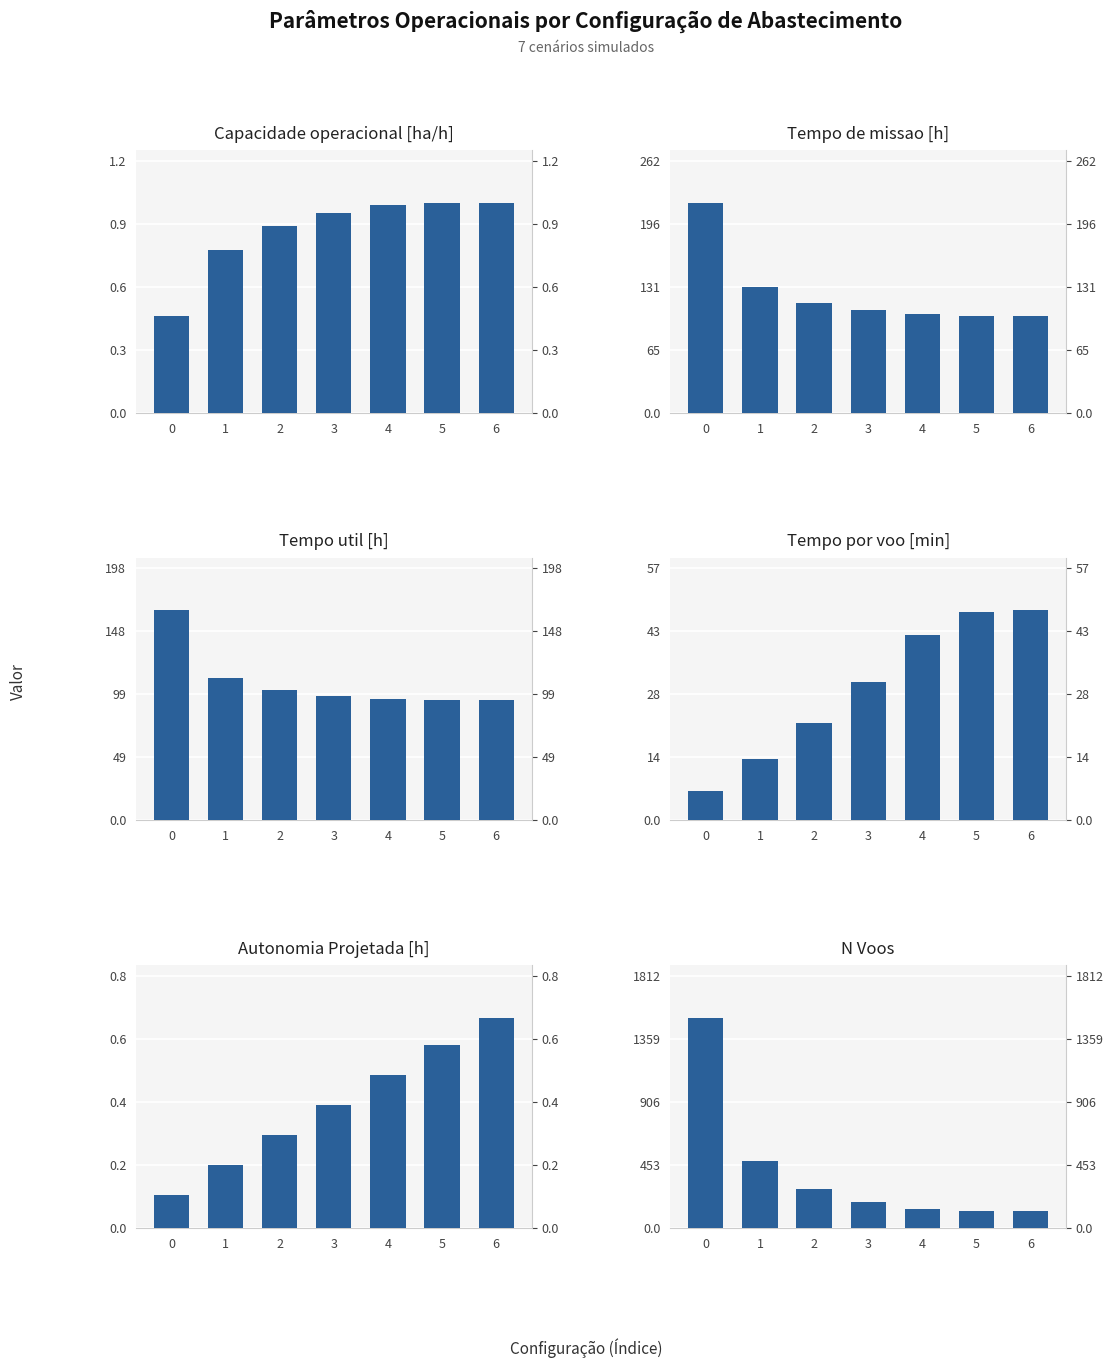

How many bars are there in total?

42